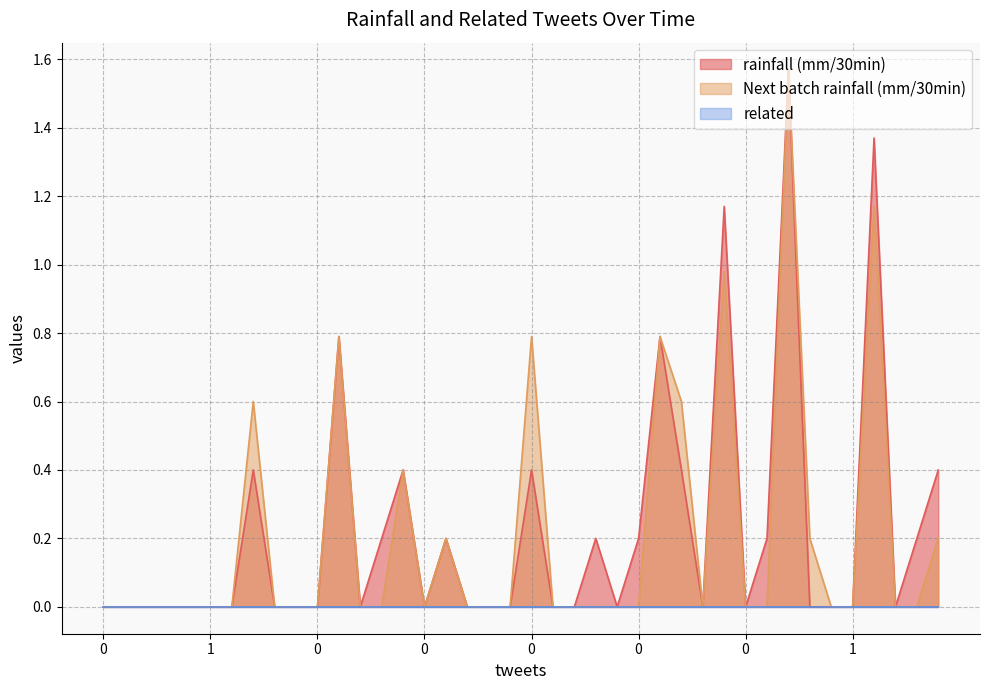

How many interior local peaks does the rainfall (mm/30min) series have?

10